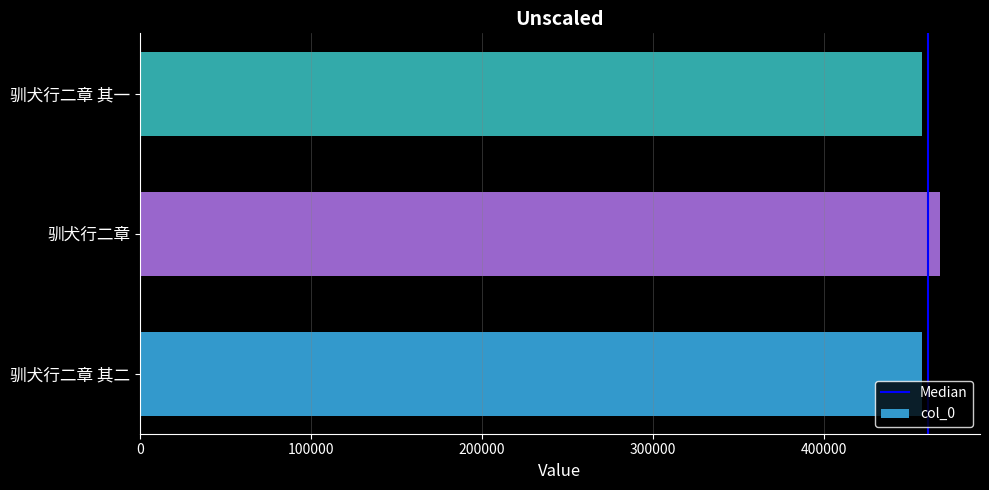

What is the sum of all values?

1382069